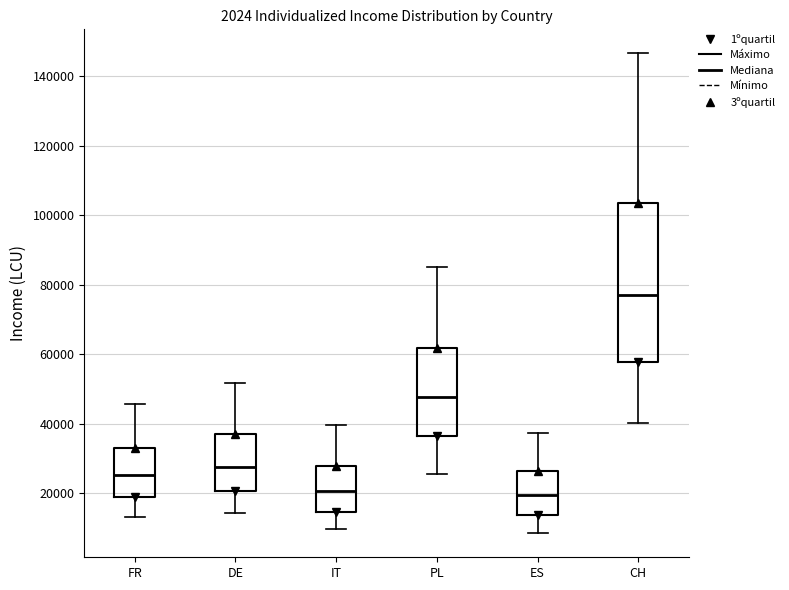

Comparing the boxes themselves (not the whiskers), which one is the tallest?

CH